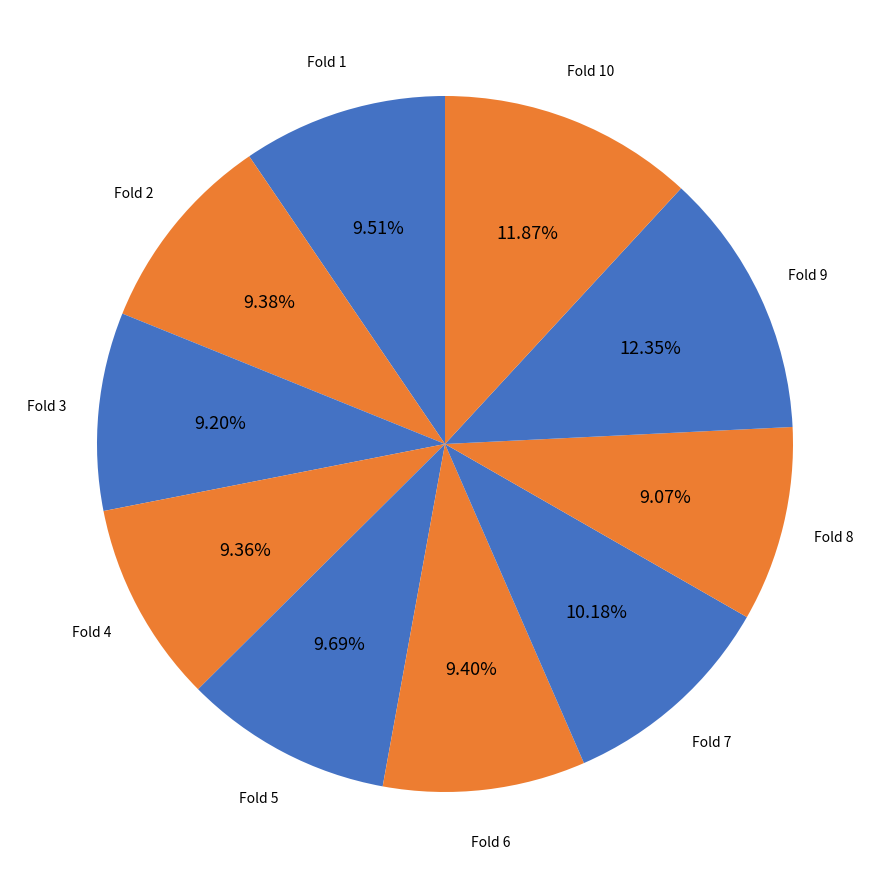

Count the number of slices in the pie.

10